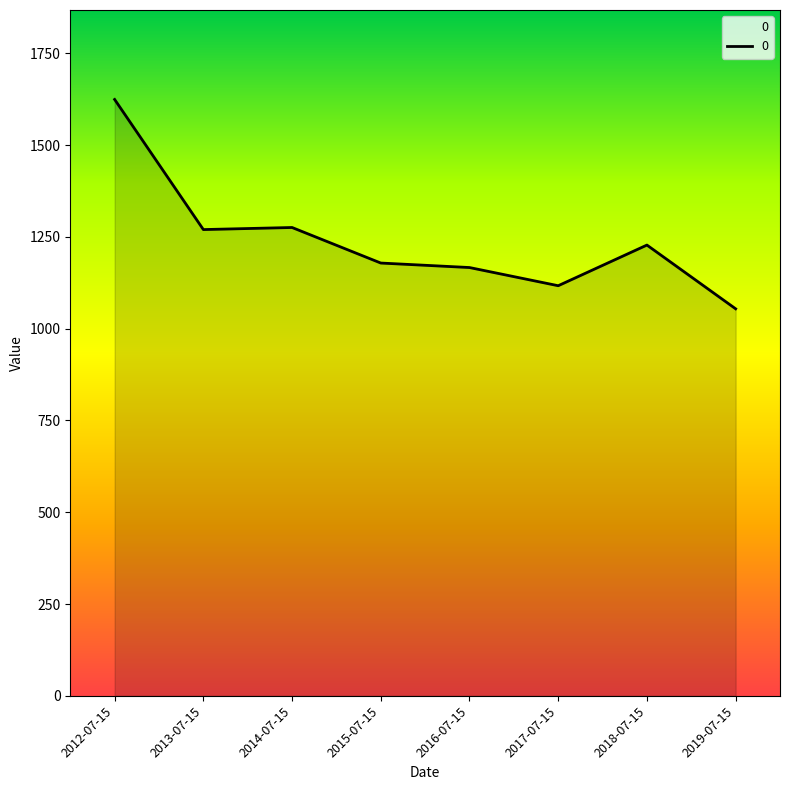

True or false: there are more than 0 points higher than both neighbors.

True